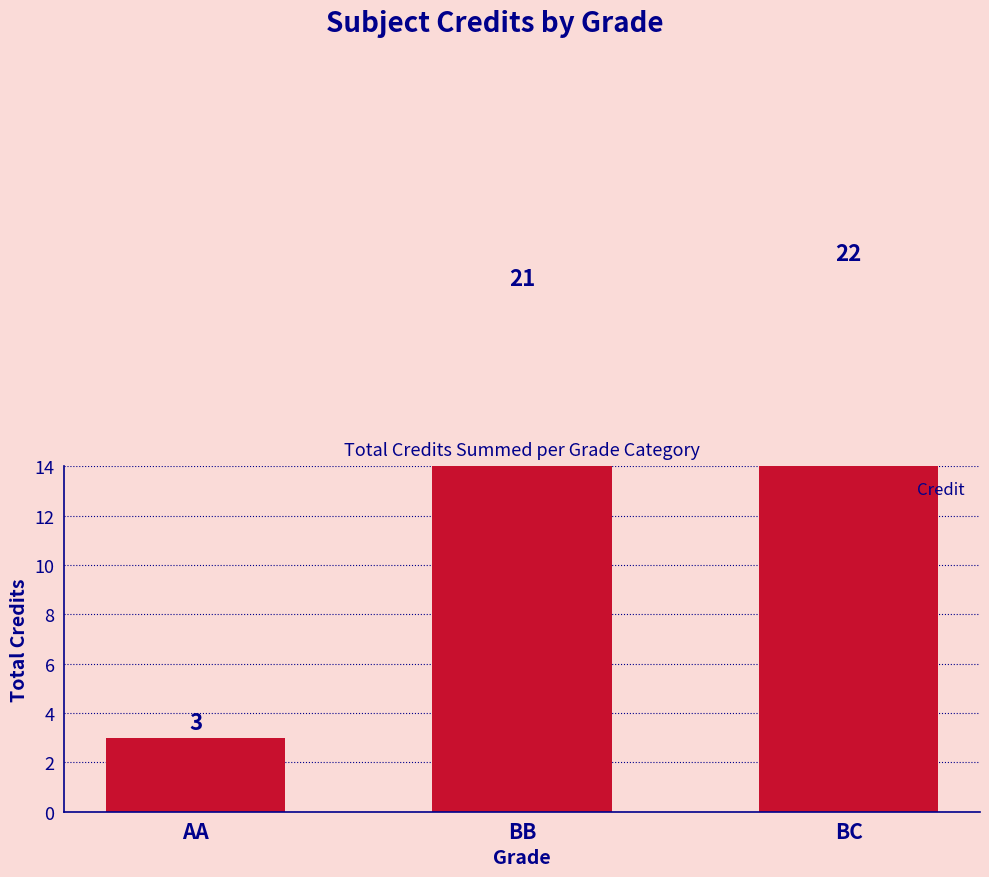

What is the ratio of the value at BC to the value at BB?

1.0